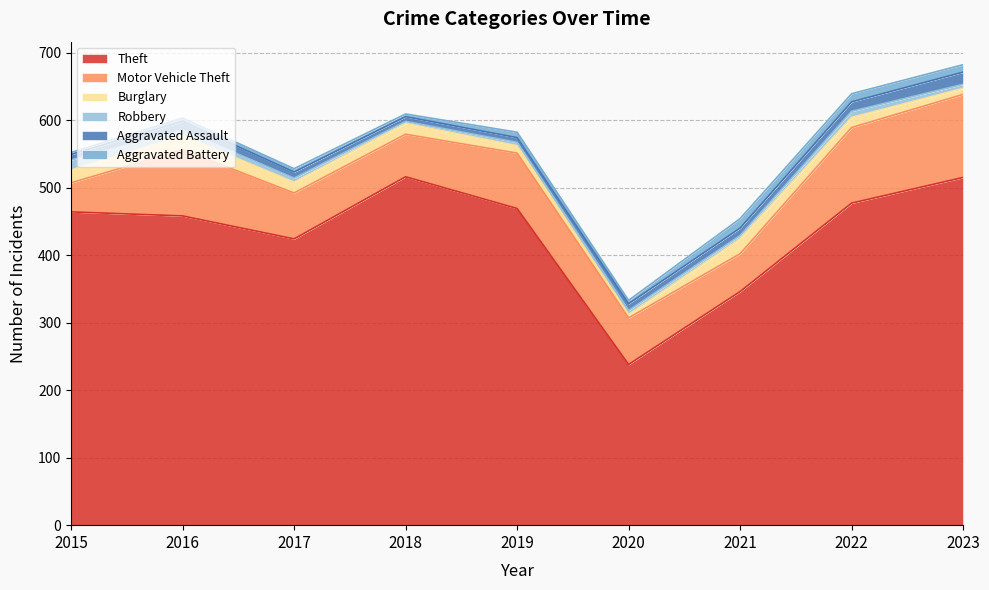

Reading left to right, extract all data points from this chart.

Theft: 2015=464	2016=458	2017=424	2018=516	2019=469	2020=238	2021=346	2022=477	2023=515
Motor Vehicle Theft: 2015=43	2016=98	2017=68	2018=63	2019=82	2020=69	2021=56	2022=112	2023=123
Burglary: 2015=19	2016=21	2017=16	2018=16	2019=11	2020=5	2021=22	2022=15	2023=9
Robbery: 2015=15	2016=8	2017=6	2018=3	2019=5	2020=6	2021=5	2022=9	2023=6
Aggravated Assault: 2015=8	2016=13	2017=9	2018=7	2019=7	2020=10	2021=11	2022=14	2023=18
Aggravated Battery: 2015=3	2016=5	2017=5	2018=4	2019=8	2020=5	2021=14	2022=12	2023=11